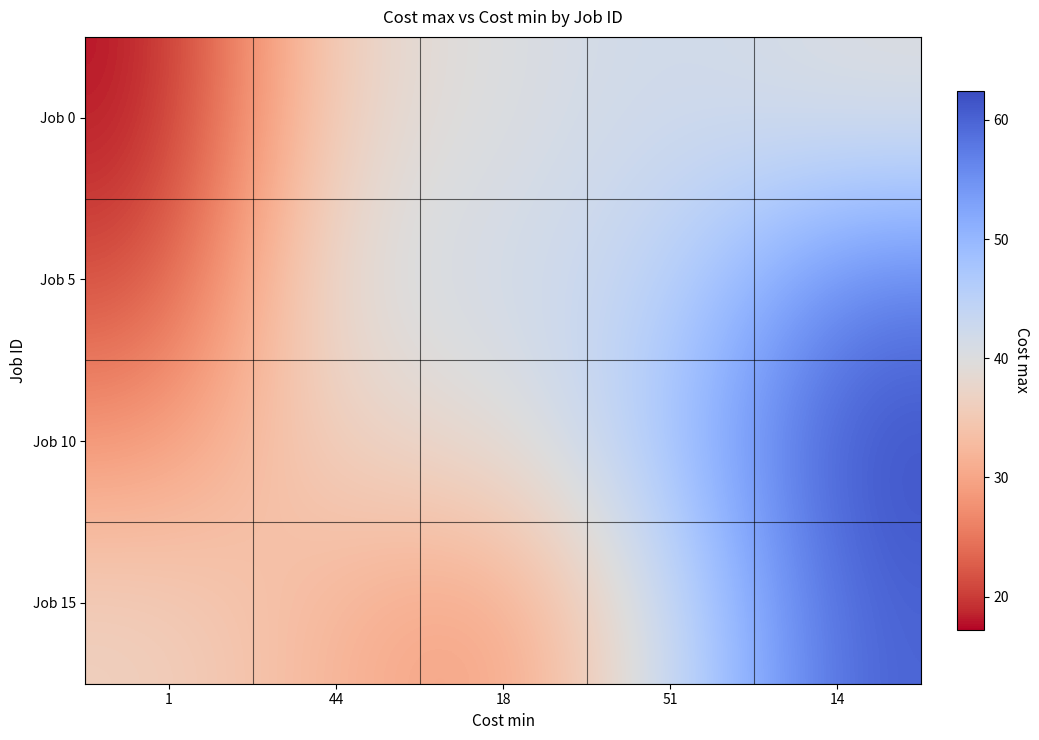

Which category has the lowest value across all series?

1